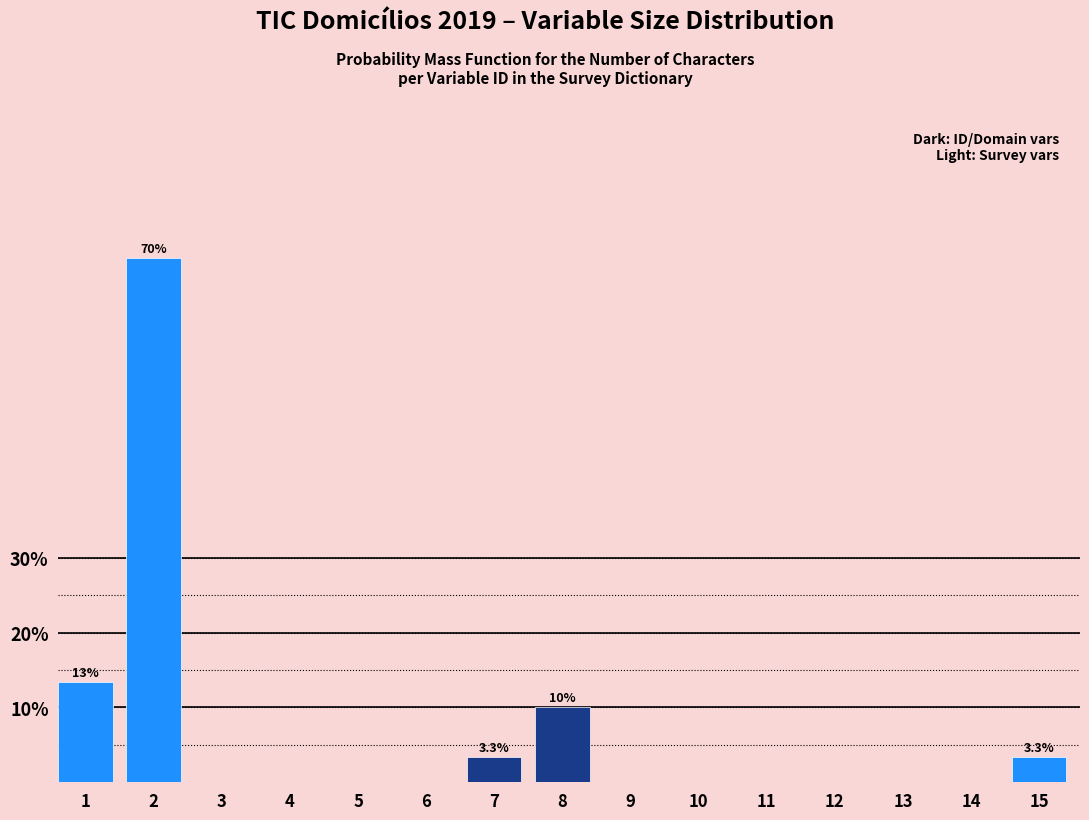

Are the bars horizontal?

No